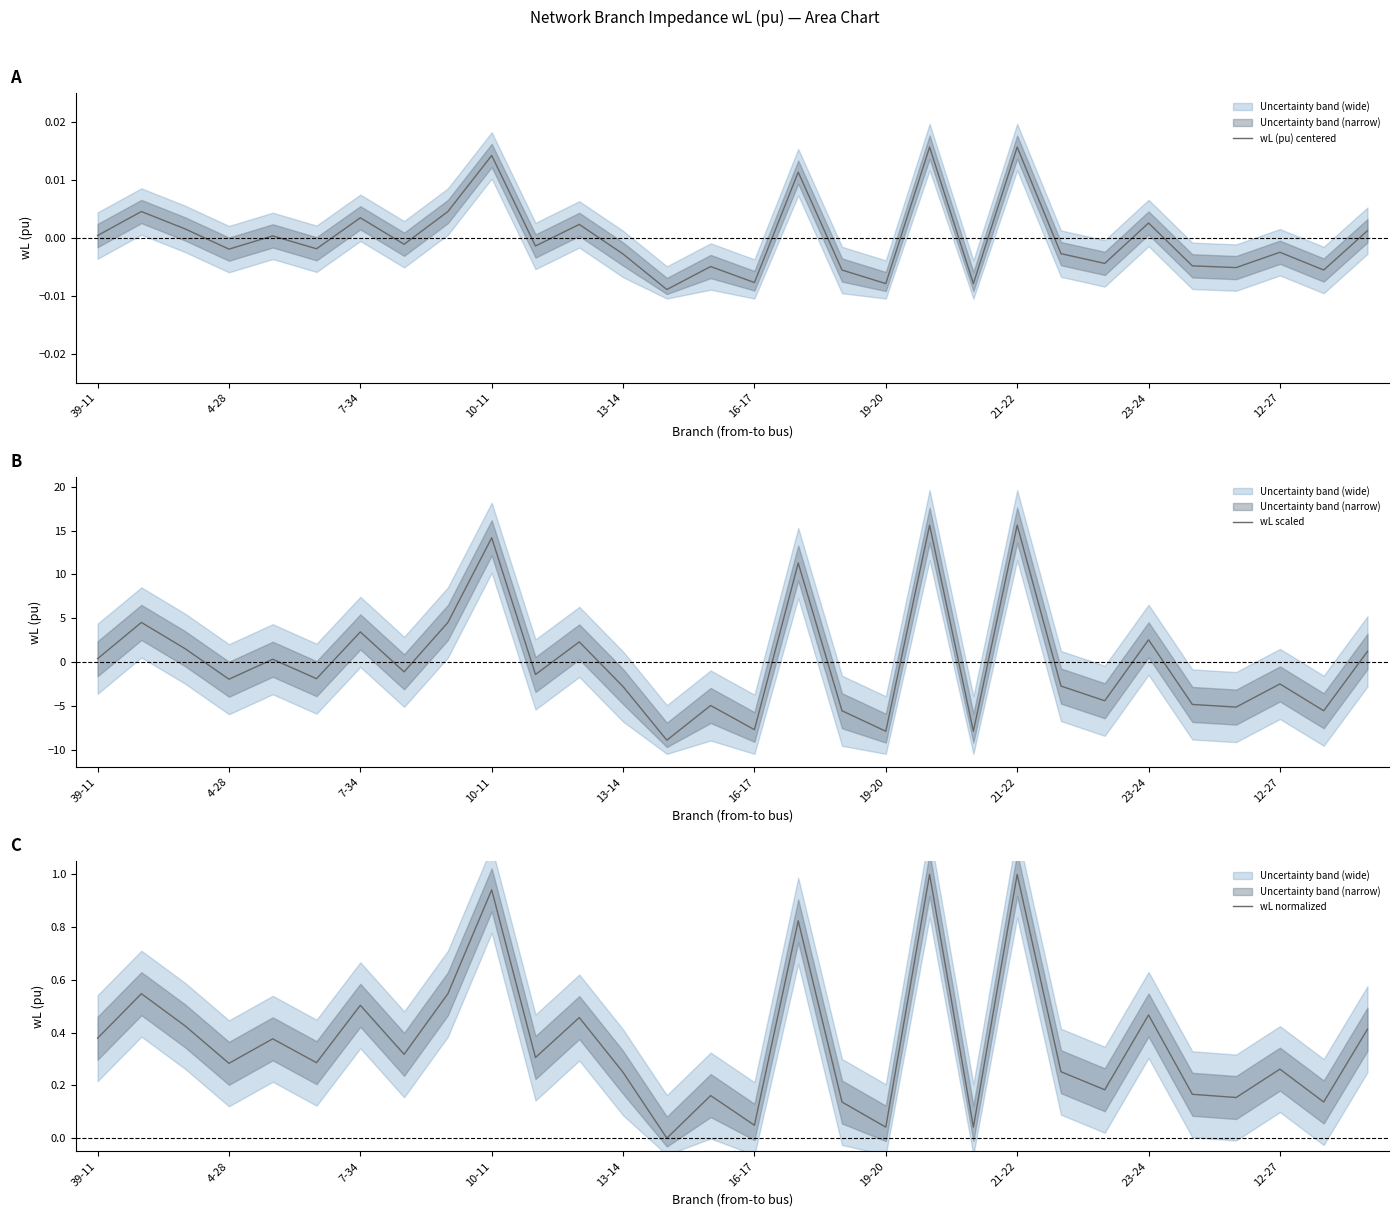

True or false: wL (pu) centered has more than 2 interior local peaks.

True